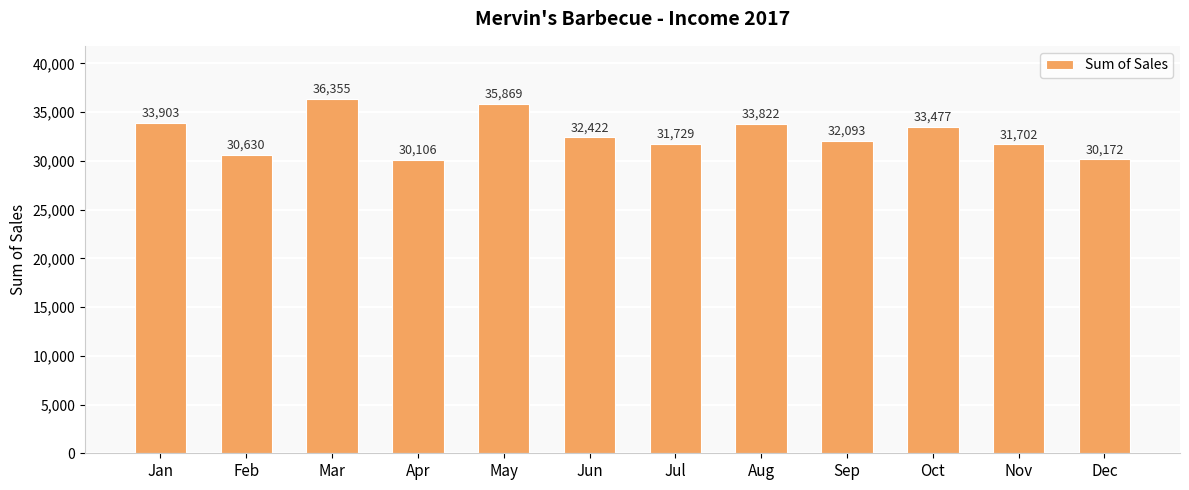

At which label is the value closest to 33230?

Oct